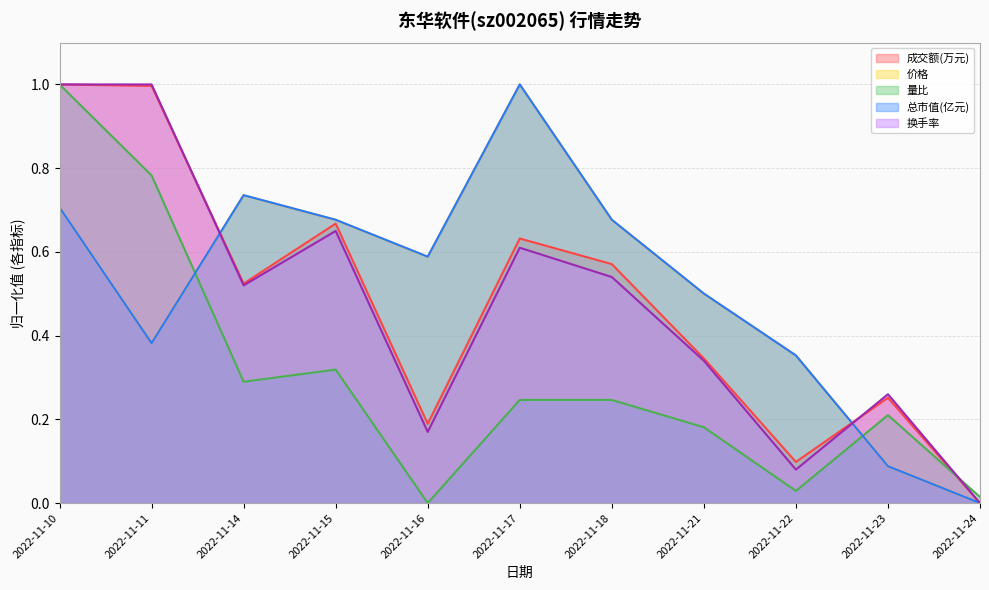

What is the spread (max minus min) of values at 2022-11-16?

0.6